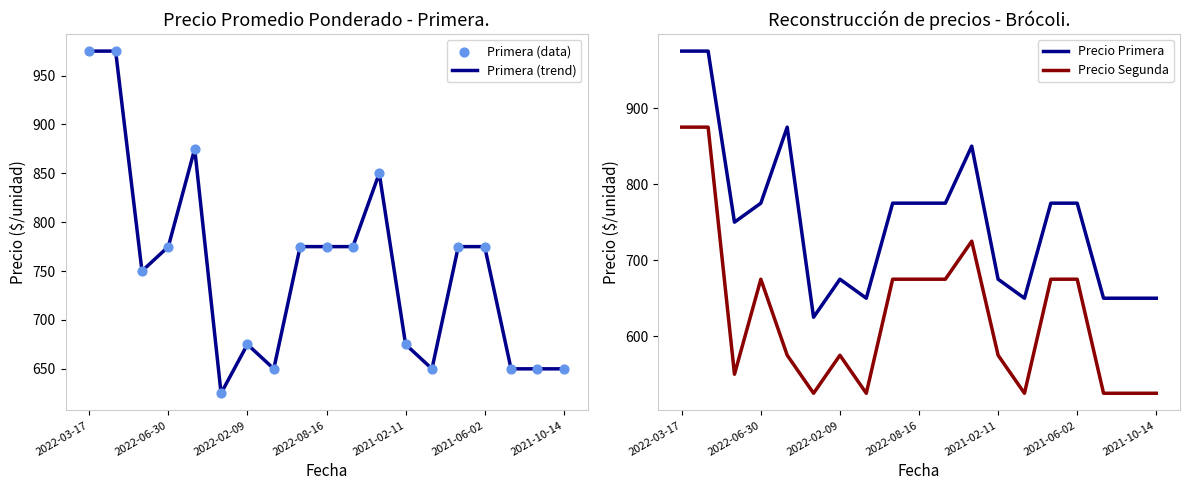

Which series reaches the maximum Y coordinate?

Primera (trend)